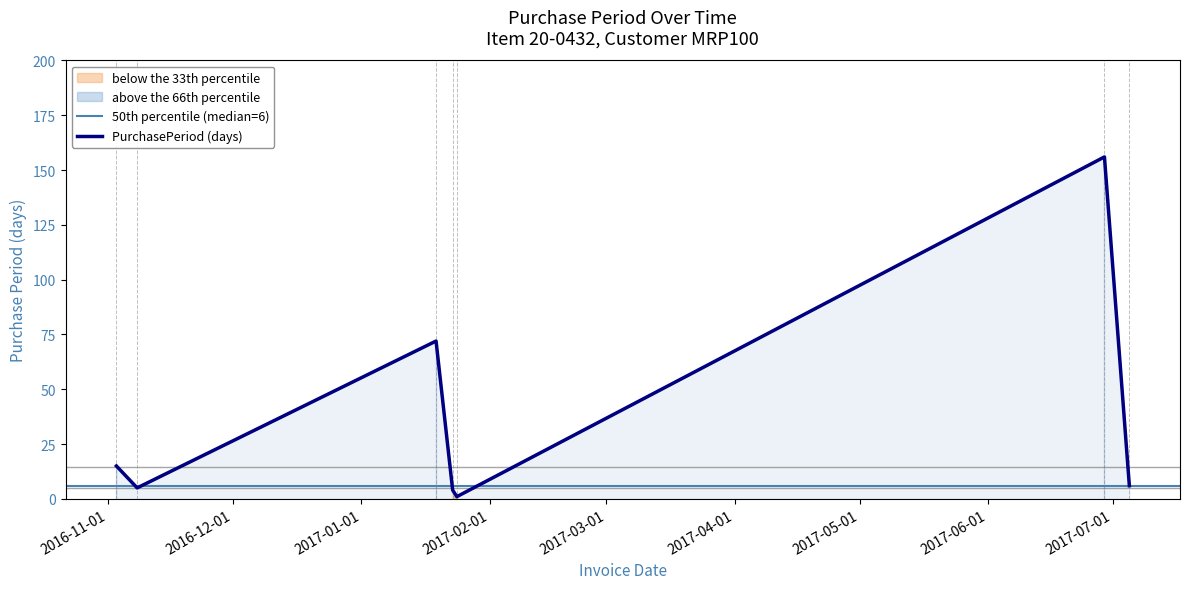

What is the difference between the maximum and second lowest values?

152